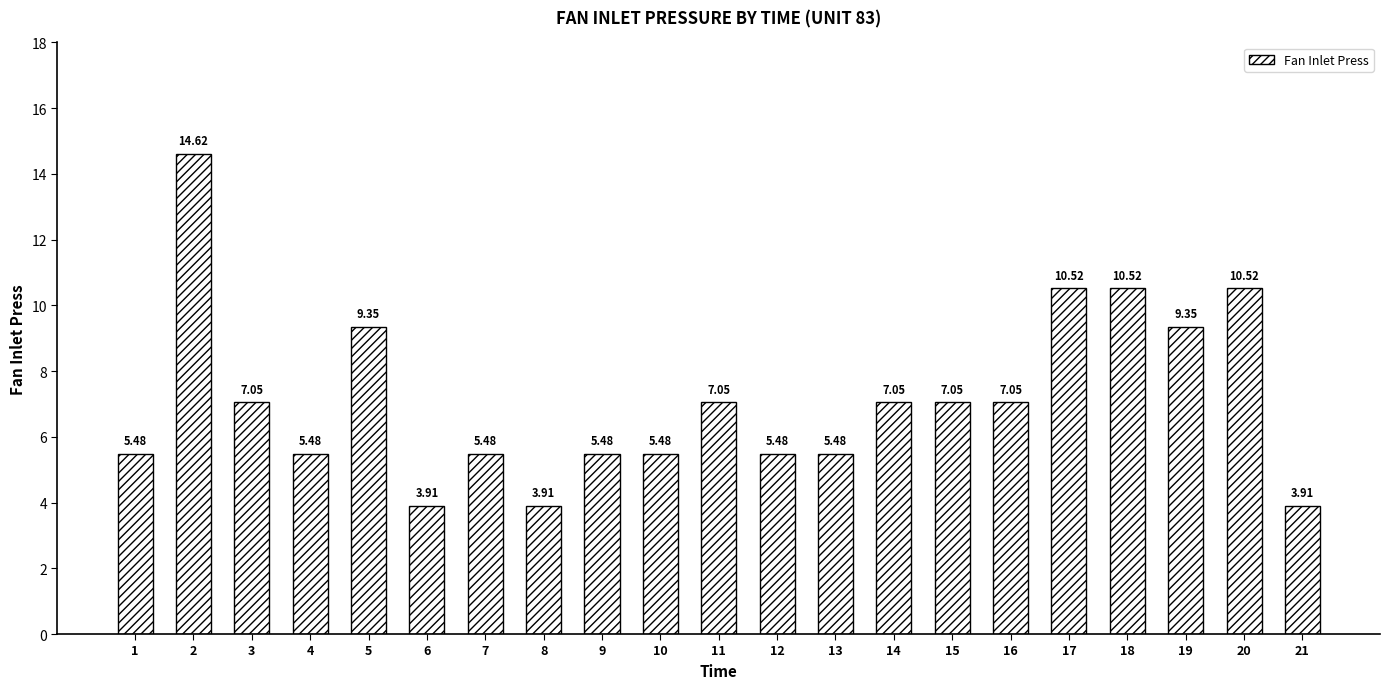

What is the sum of all values?

150.2